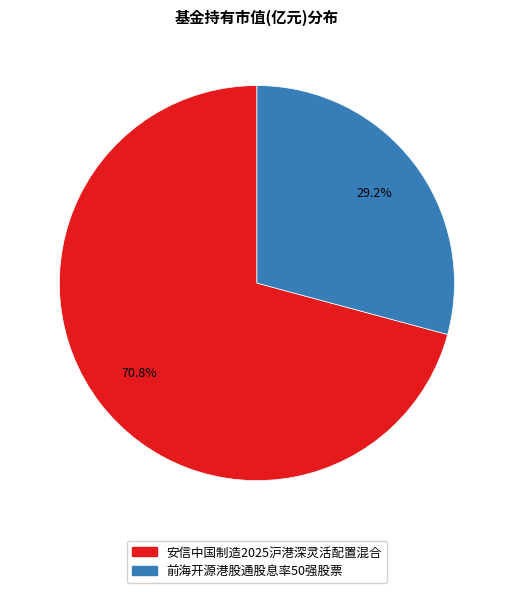

Is the sum of 安信中国制造2025沪港深灵活配置混合 and 前海开源港股通股息率50强股票 greater than half?

Yes